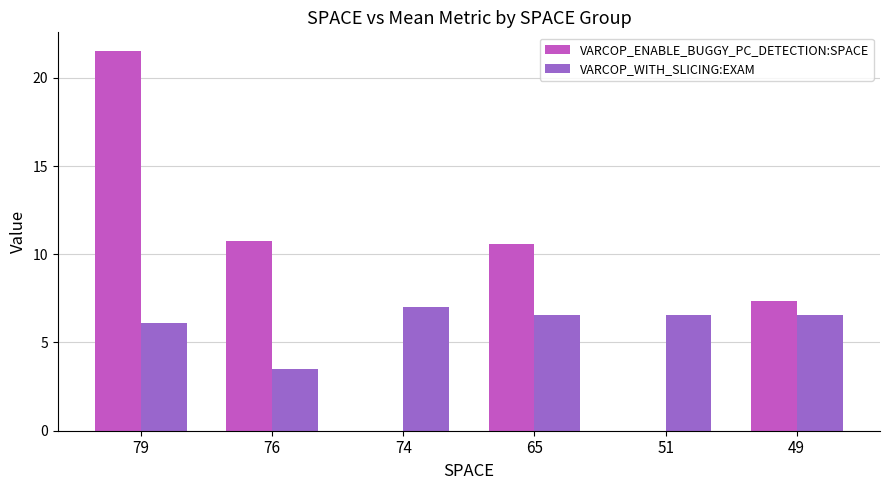

What is the maximum value for VARCOP_WITH_SLICING:EXAM?

7.0